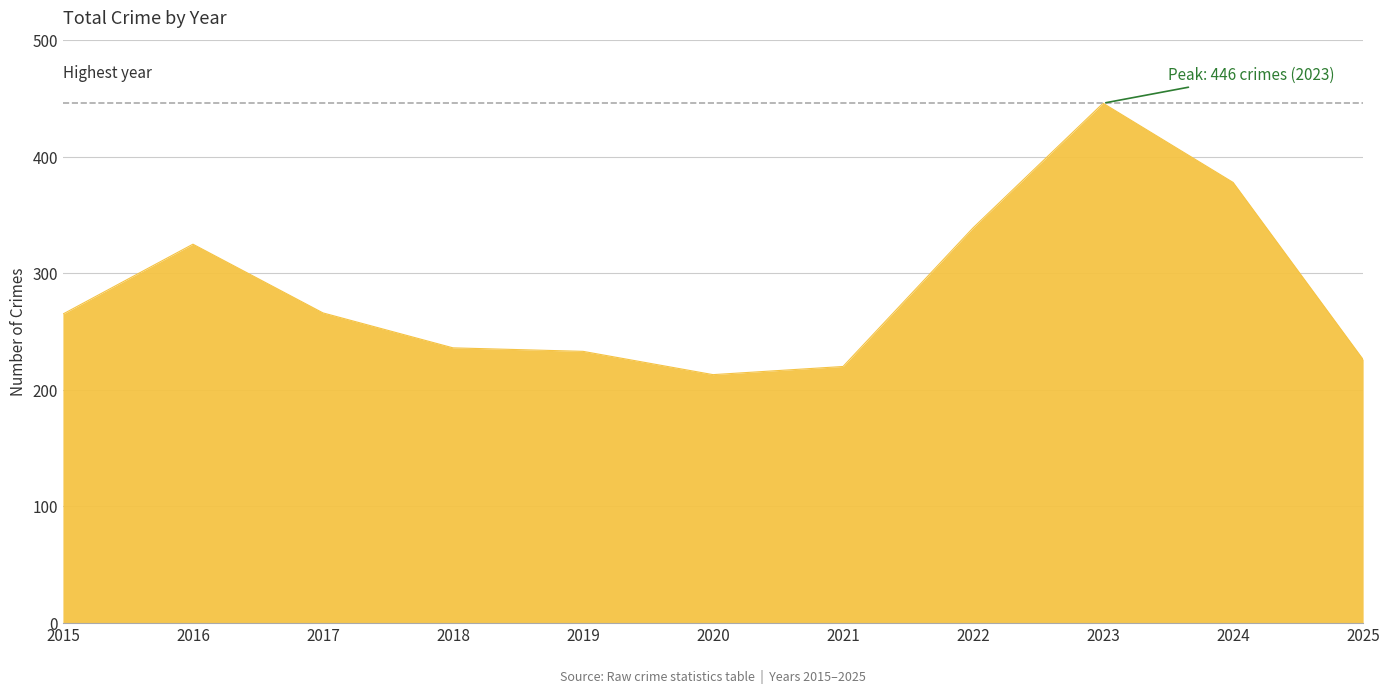

How many lines are shown in the chart?

1